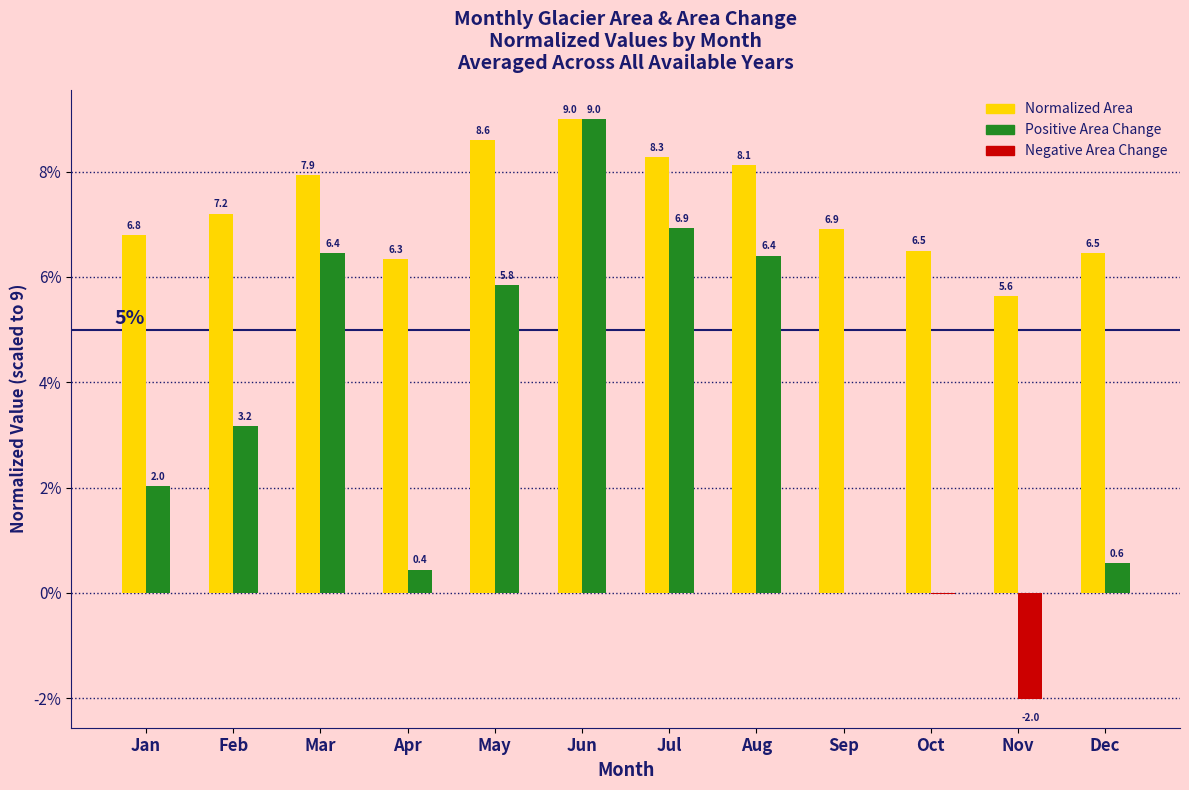

What is the spread (max minus min) of values at Mar?

1.5